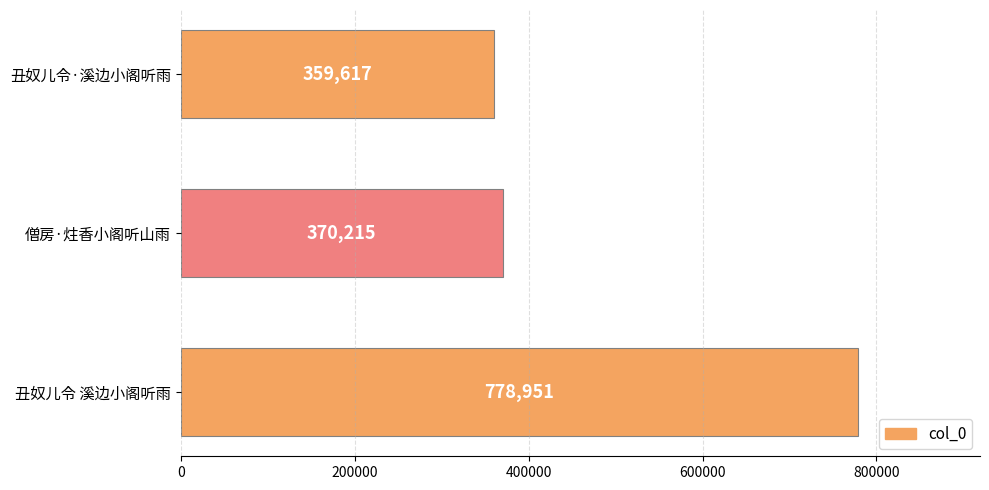

How many bars are there in total?

3